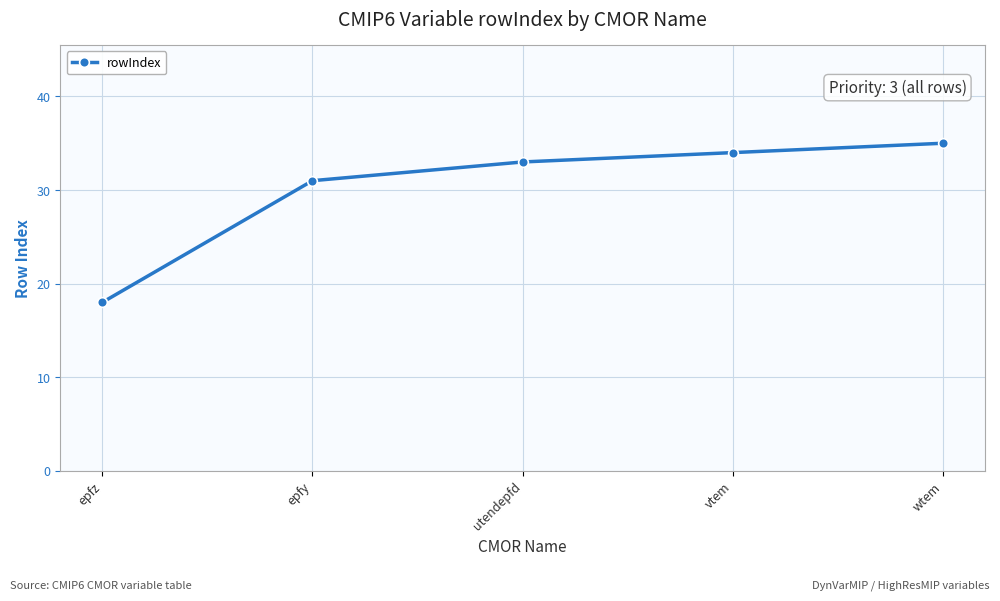

List the labels in order of value, smallest first.

epfz, epfy, utendepfd, vtem, wtem